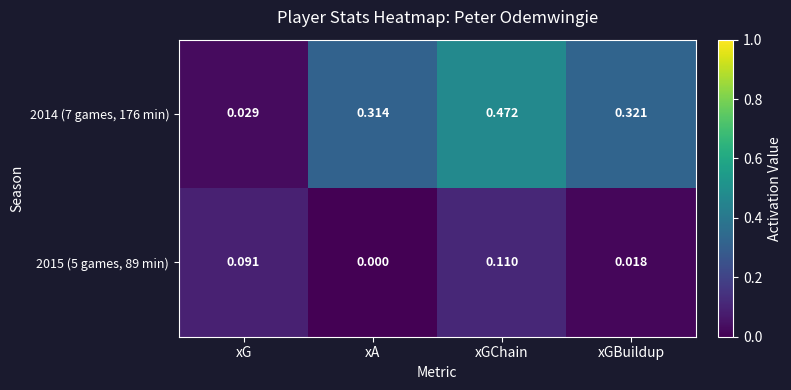

At which label is 2015 (5 games, 89 min) closest to 0?

xA